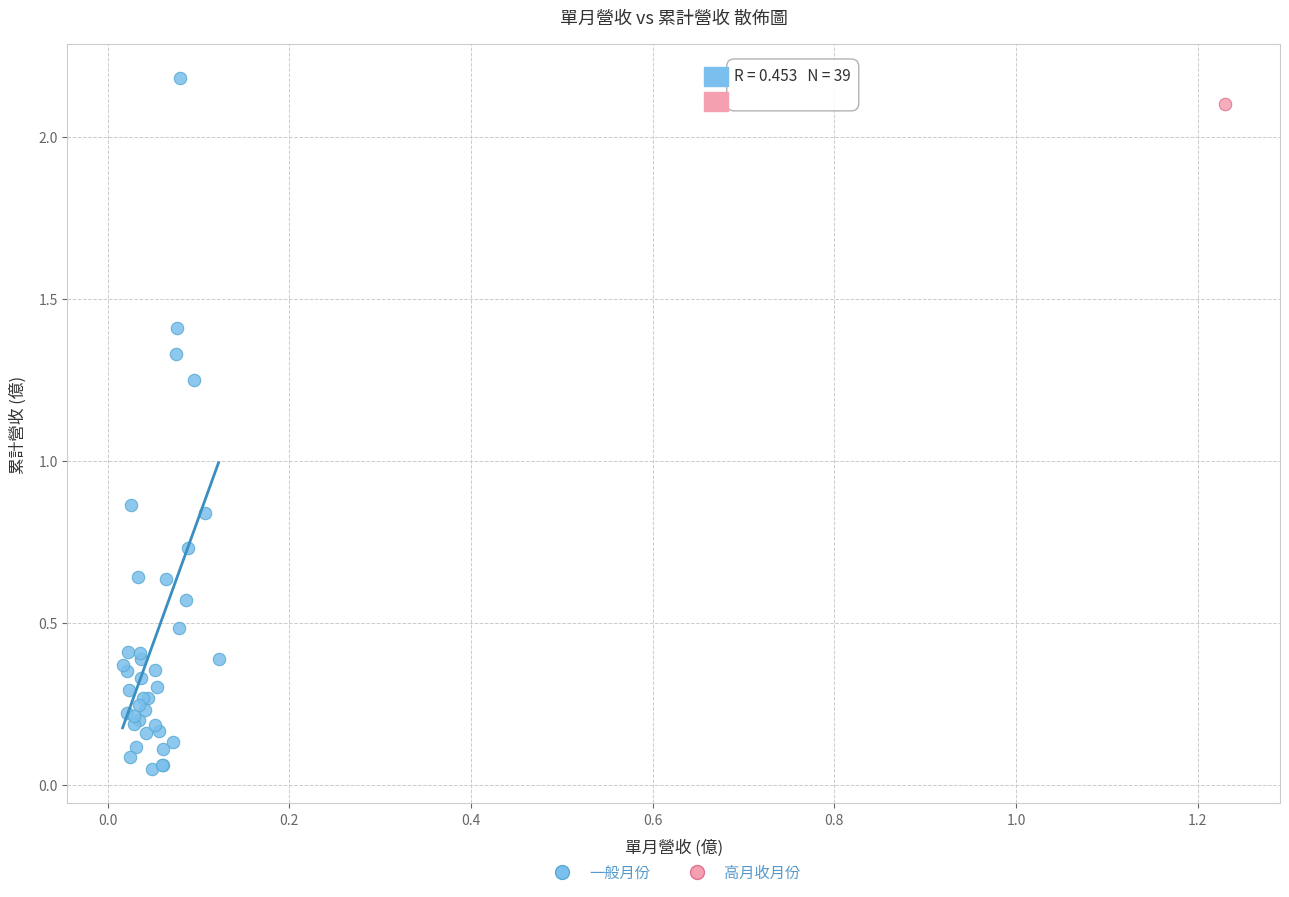

What are all the series names shown in the legend?

一般月份, 高月收月份